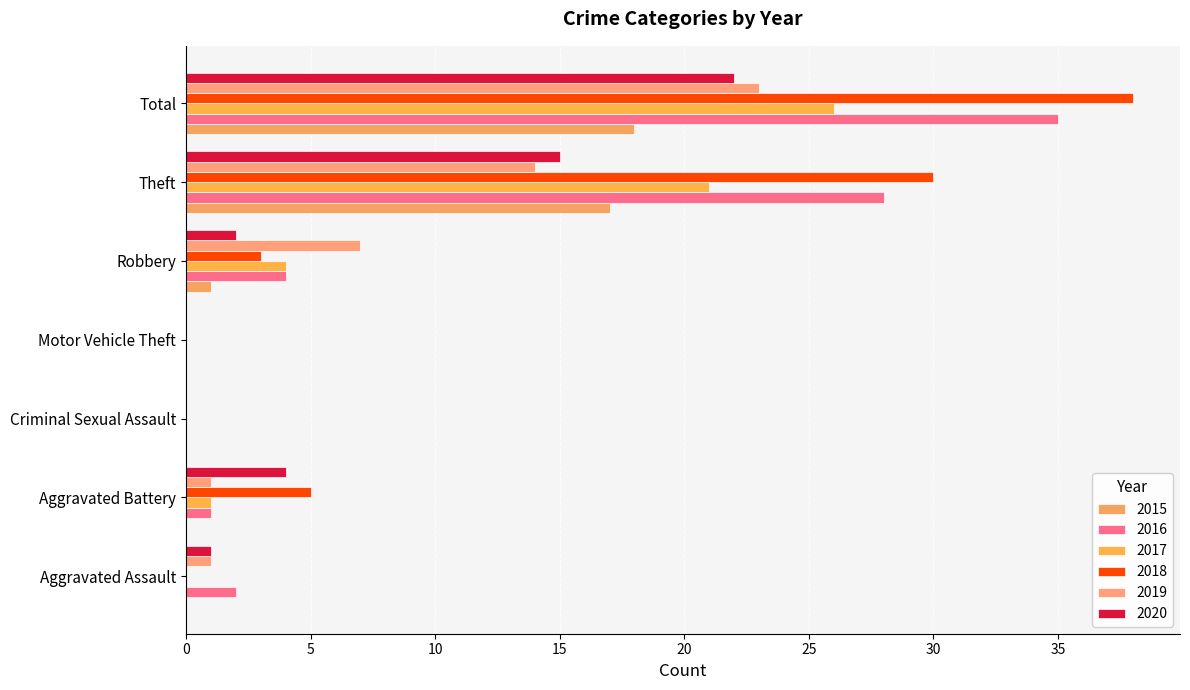

Between Aggravated Assault and Theft, which series saw the biggest shift?

2018